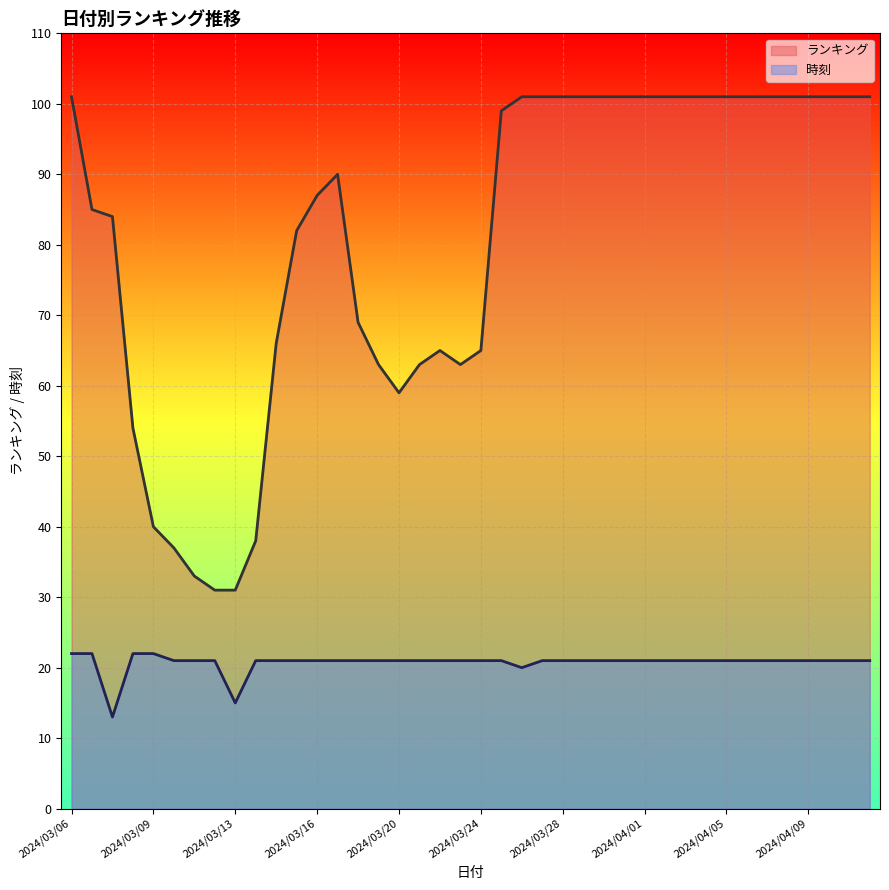

How many interior local valleys does the 時刻 series have?

3